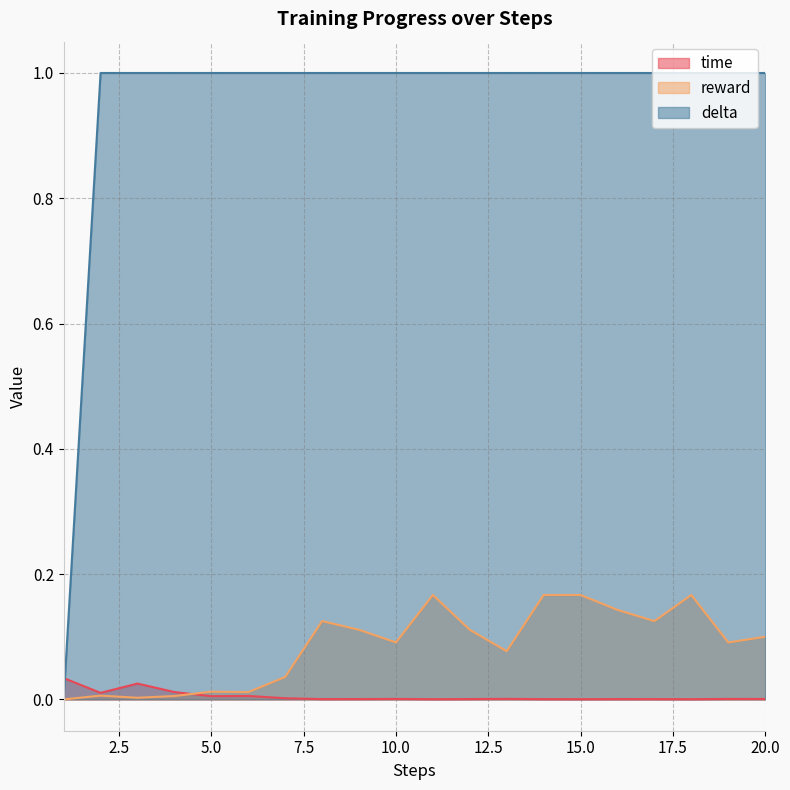

At 17, list the series in order from largest to smallest.

delta, reward, time